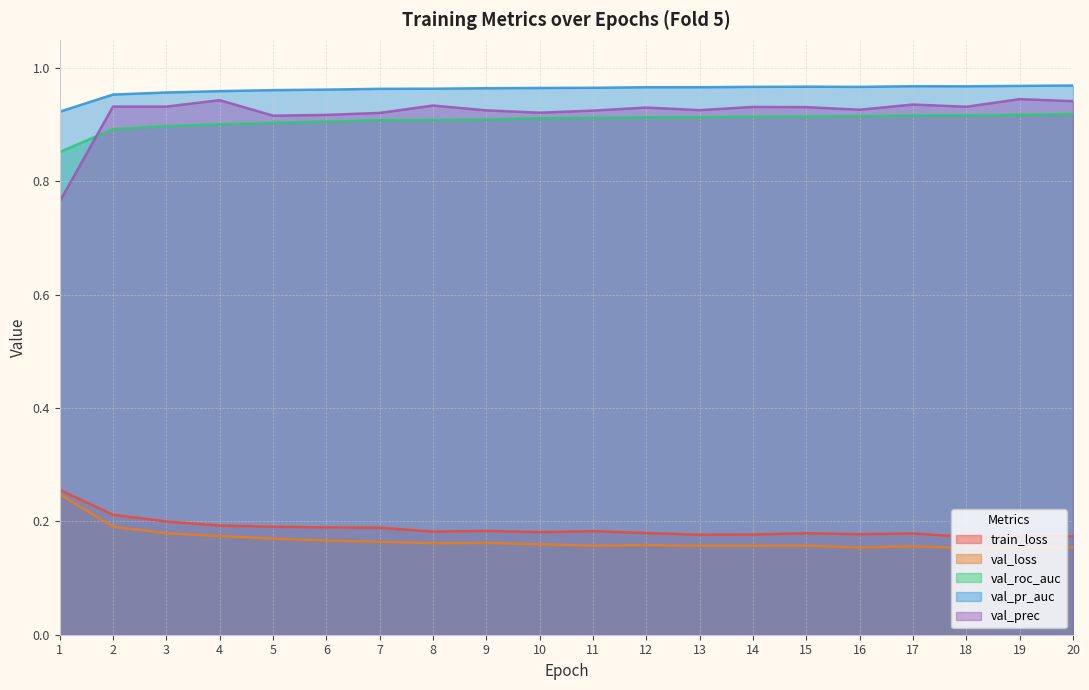

At 7, list the series in order from largest to smallest.

val_pr_auc, val_prec, val_roc_auc, train_loss, val_loss